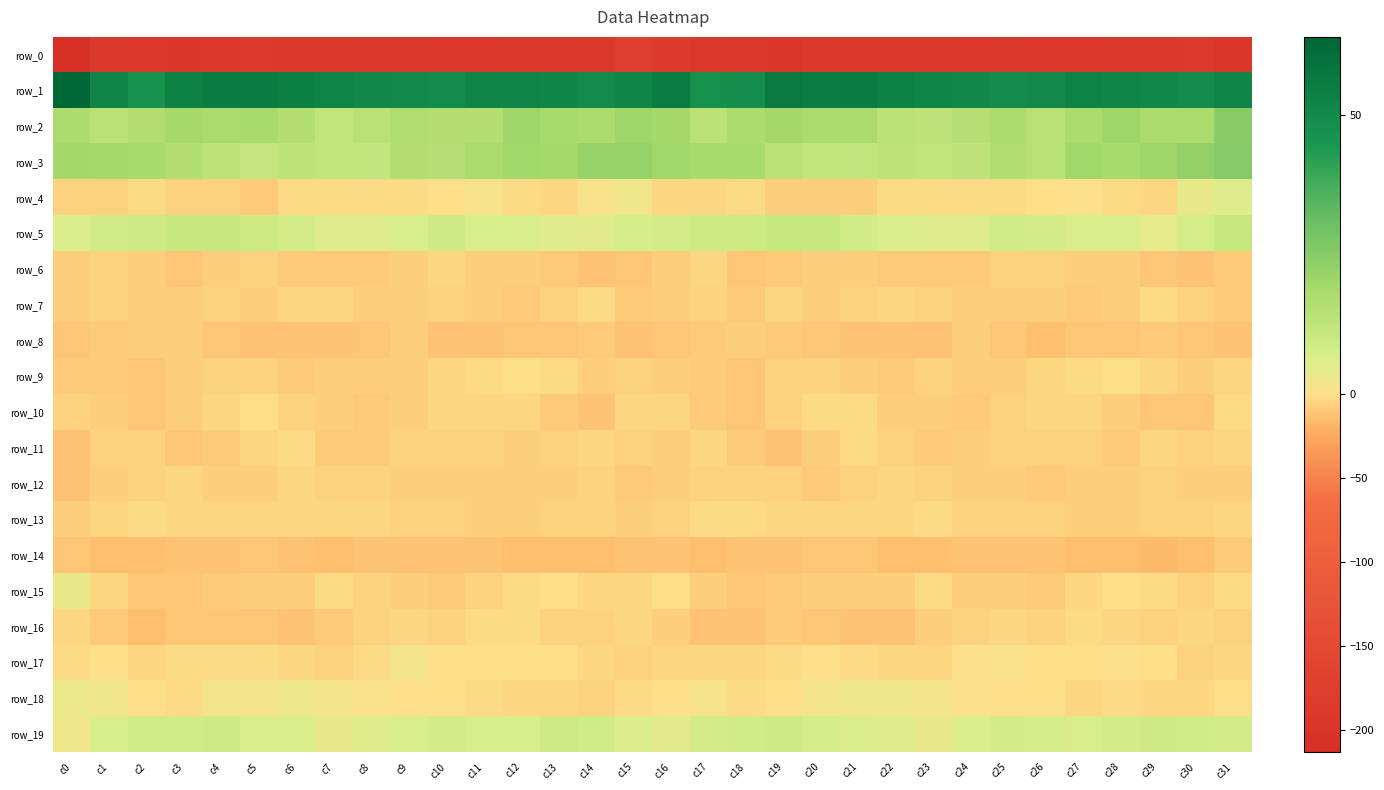

Read the row_16 value at c16.

-7.3